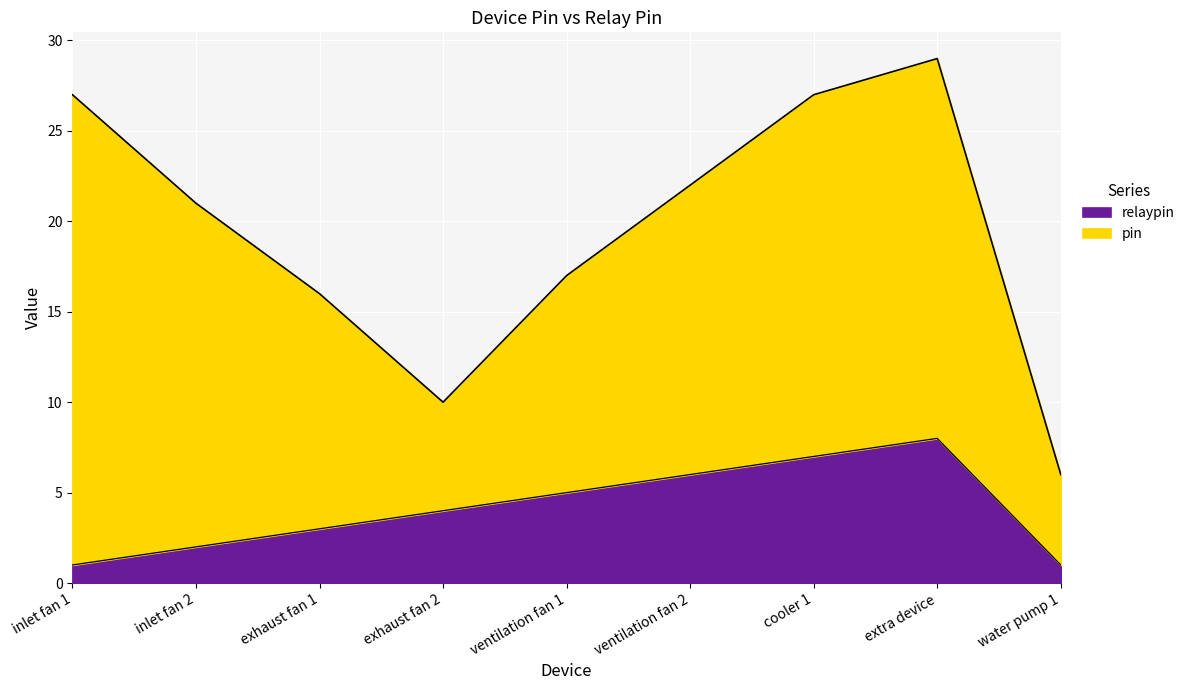

List the labels in order of value, largest first.

extra device, cooler 1, ventilation fan 2, ventilation fan 1, exhaust fan 2, exhaust fan 1, inlet fan 2, inlet fan 1, water pump 1